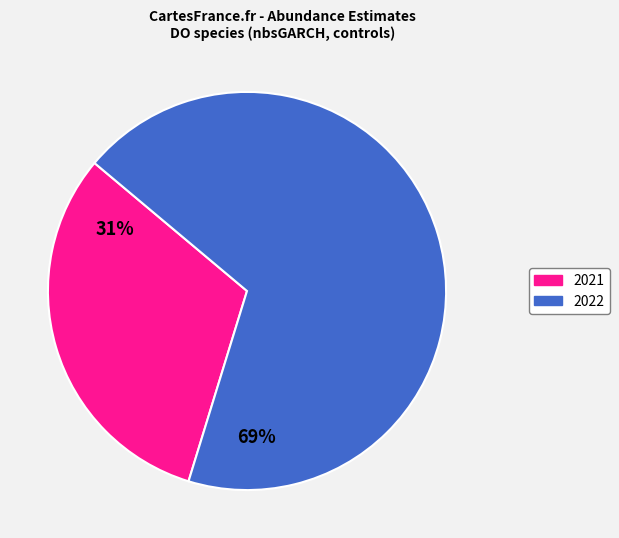

Between 2022 and 2021, which is larger?

2022